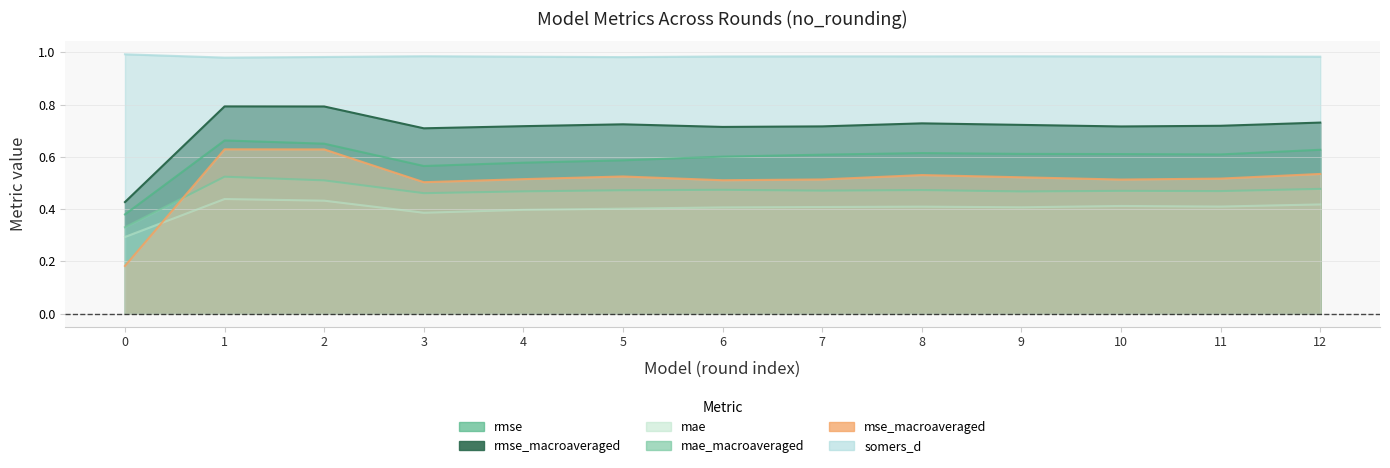

What is the maximum value shown in the chart?

1.0